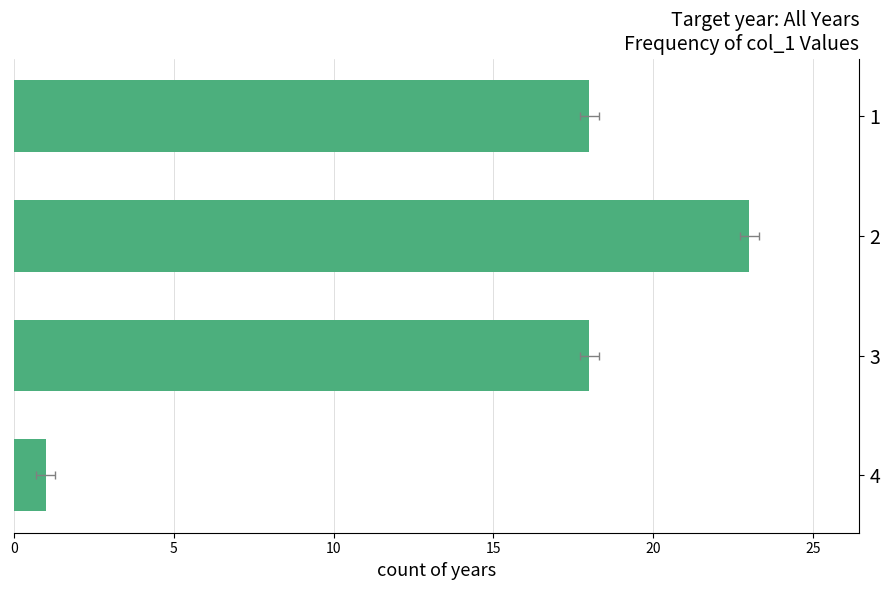

Reading right to left, transcribe all the data shown in this chart.

18	23	18	1